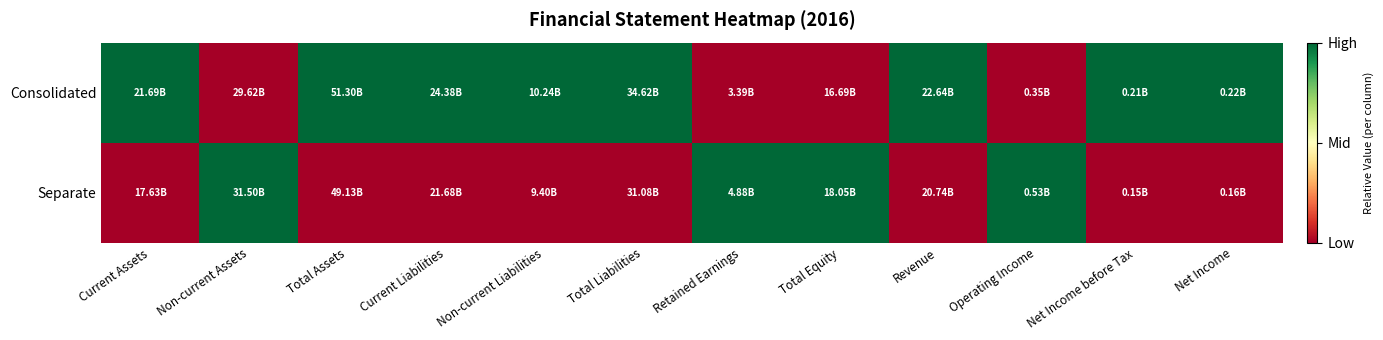

Count the number of categories in the chart.

12